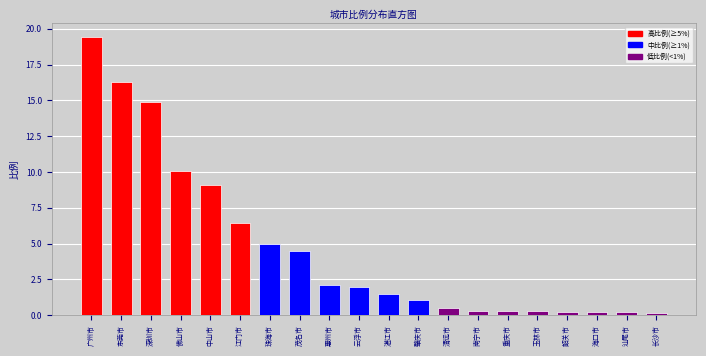

What is the change in value from 珠海市 to 茂名市?

-0.5